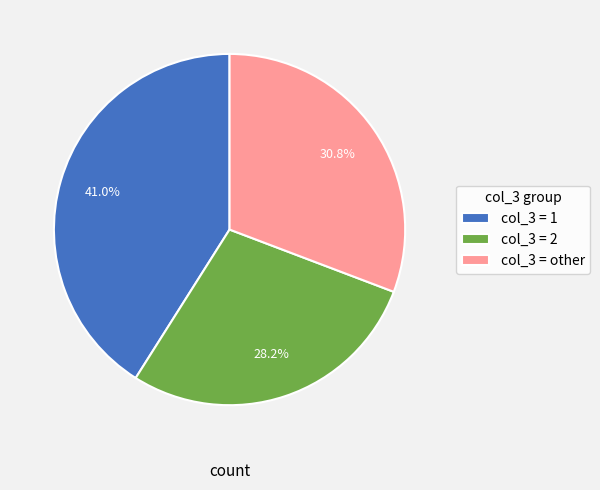

Is there any slice that represents more than half of the pie?

No